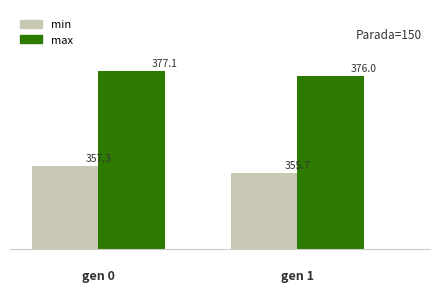

Which series has the largest total across all categories?

max